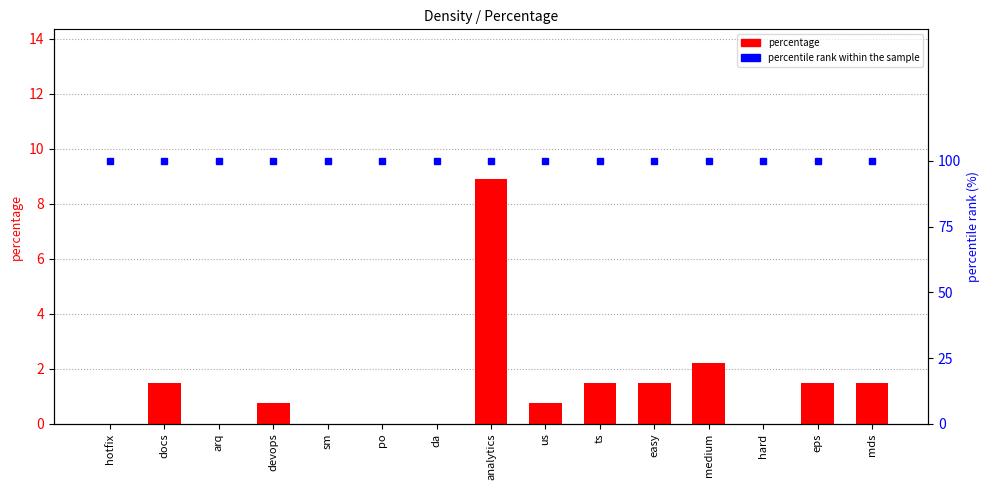

What is the sum of all percentage values?

20.0